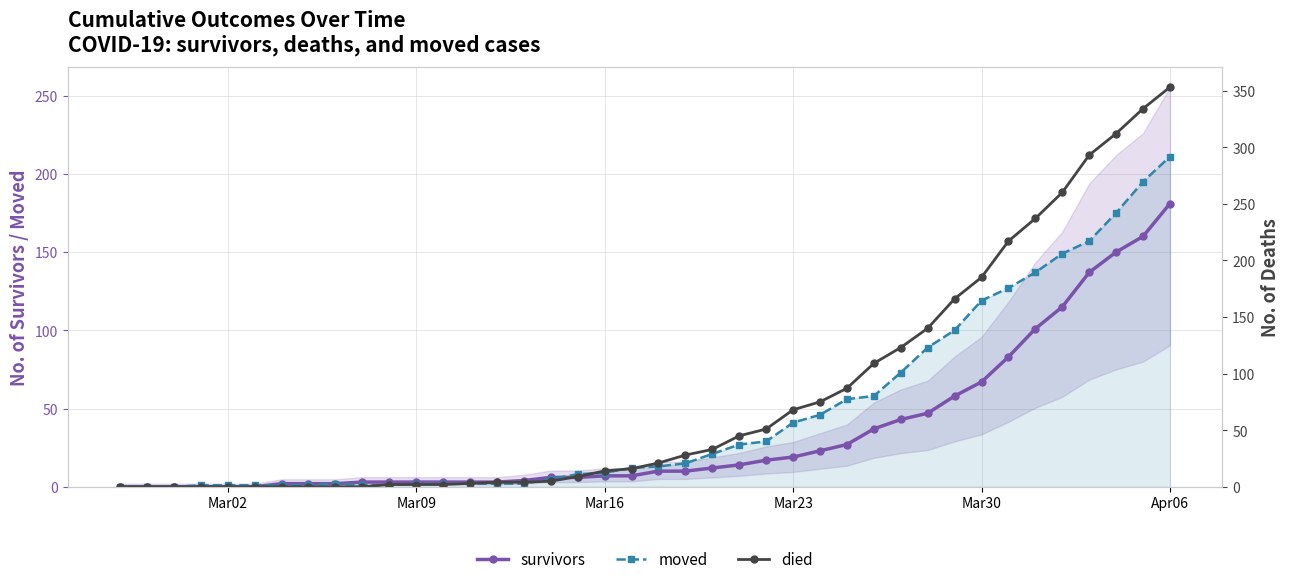

At which label does moved reach its peak?

Apr06